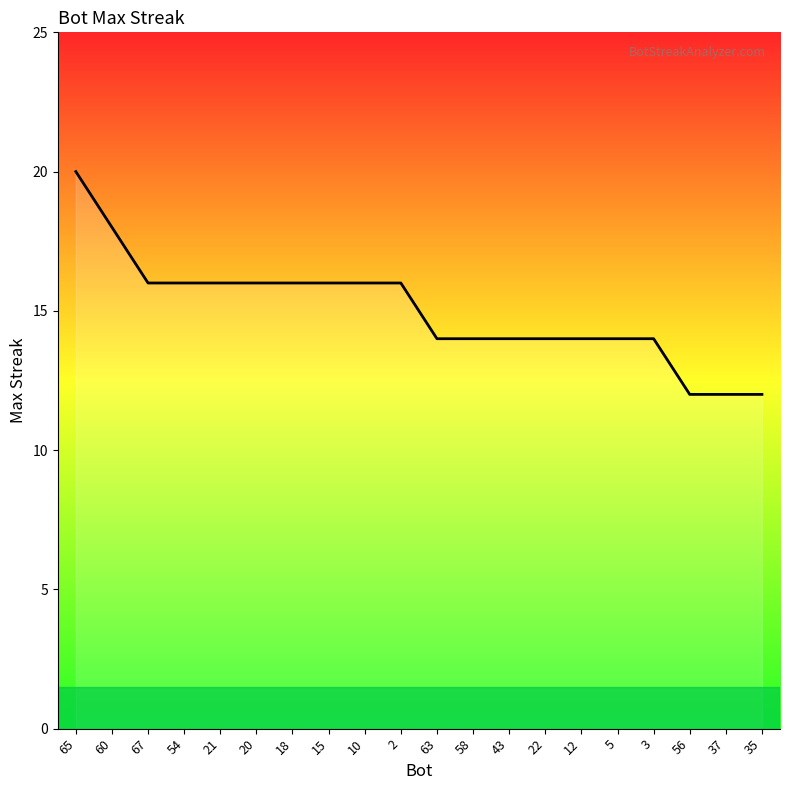

Which has a higher value, 60 or 58?

60